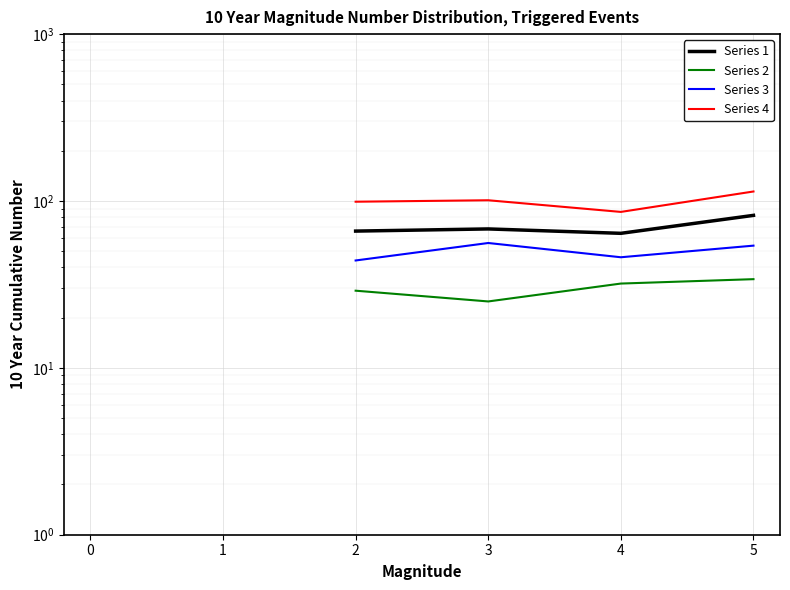

How many lines are shown in the chart?

4